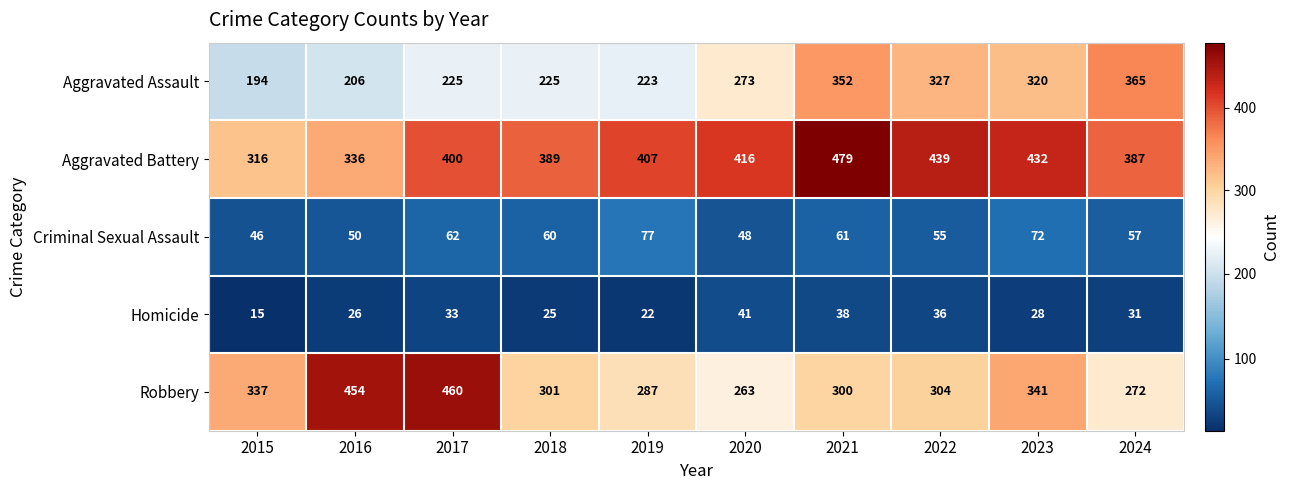

Which series has the largest total across all categories?

Aggravated Battery